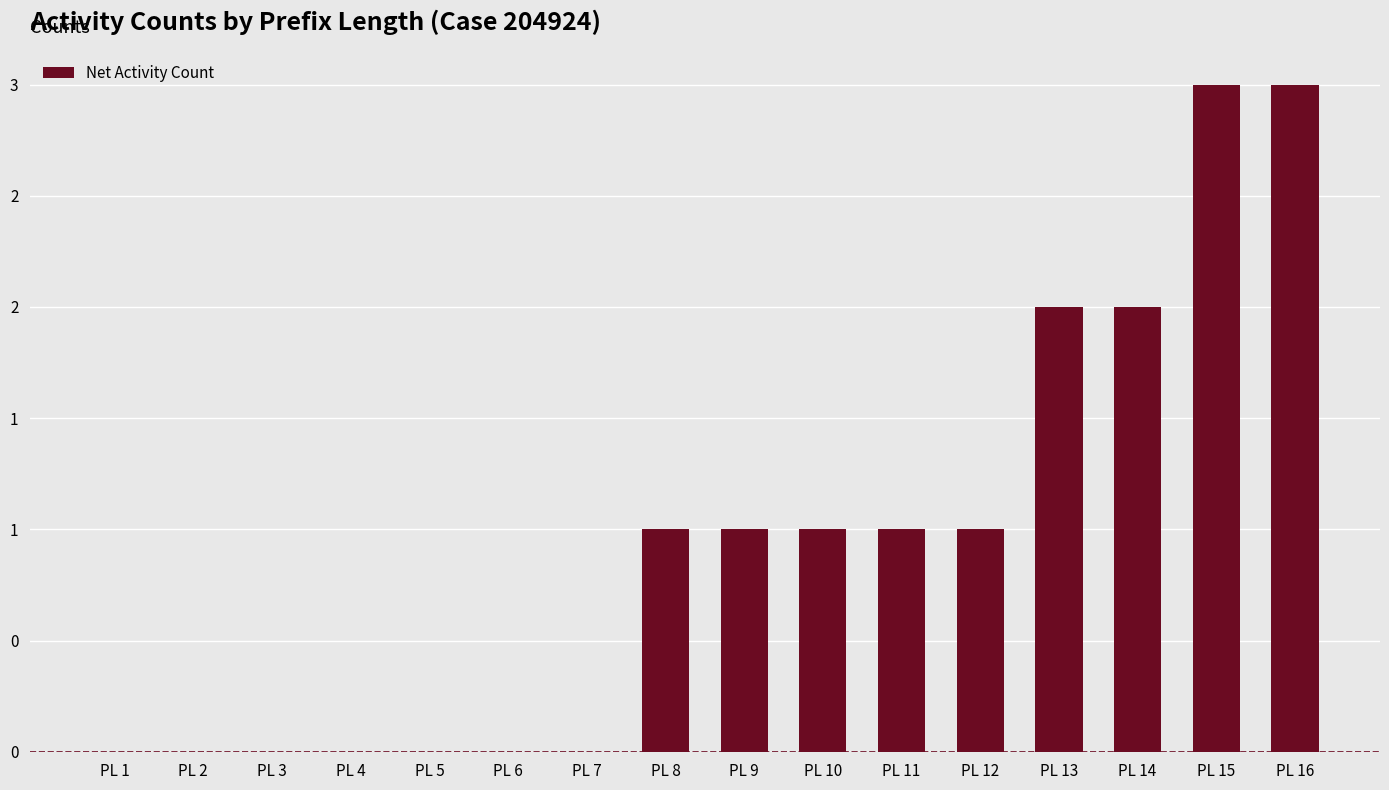

Reading left to right, extract all data points from this chart.

PL 1=0	PL 2=0	PL 3=0	PL 4=0	PL 5=0	PL 6=0	PL 7=0	PL 8=1	PL 9=1	PL 10=1	PL 11=1	PL 12=1	PL 13=2	PL 14=2	PL 15=3	PL 16=3